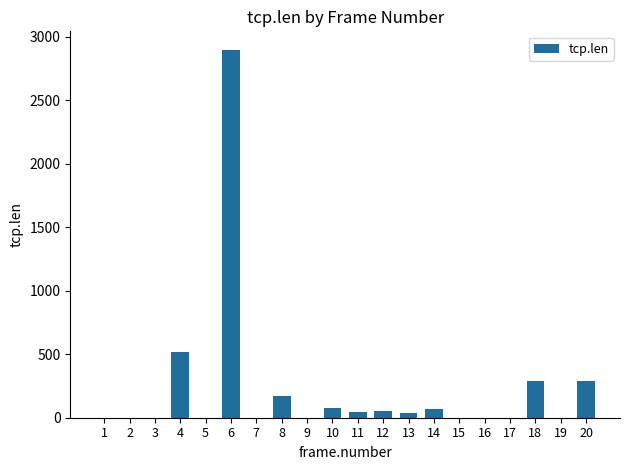

Approximately how many times larger is the value at 4 compared to 8?

3.0